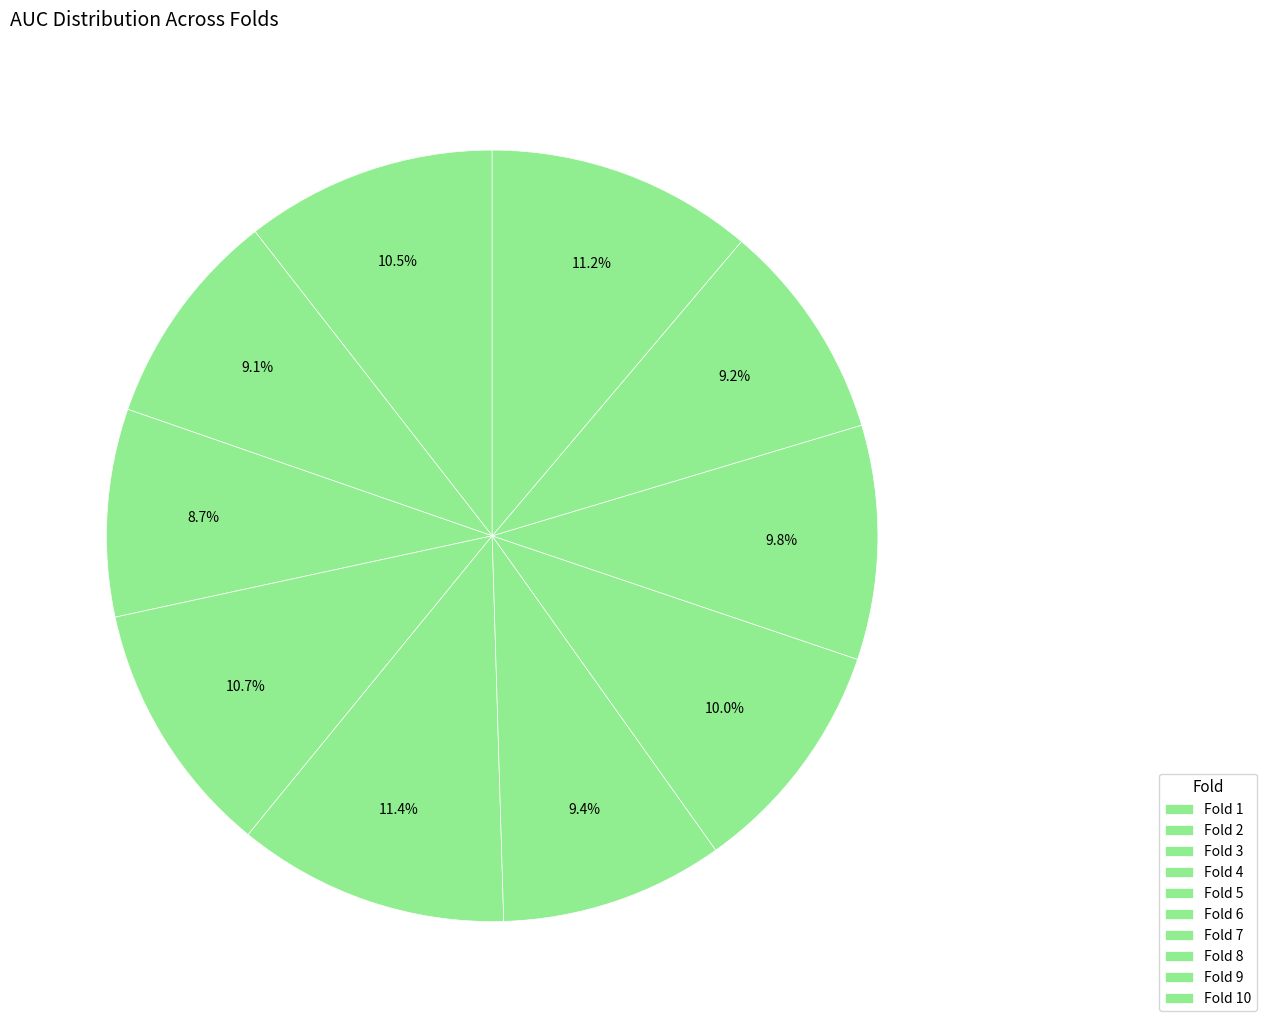

To the nearest percent, what is the combined percentage of Fold 9 and Fold 1?

20%